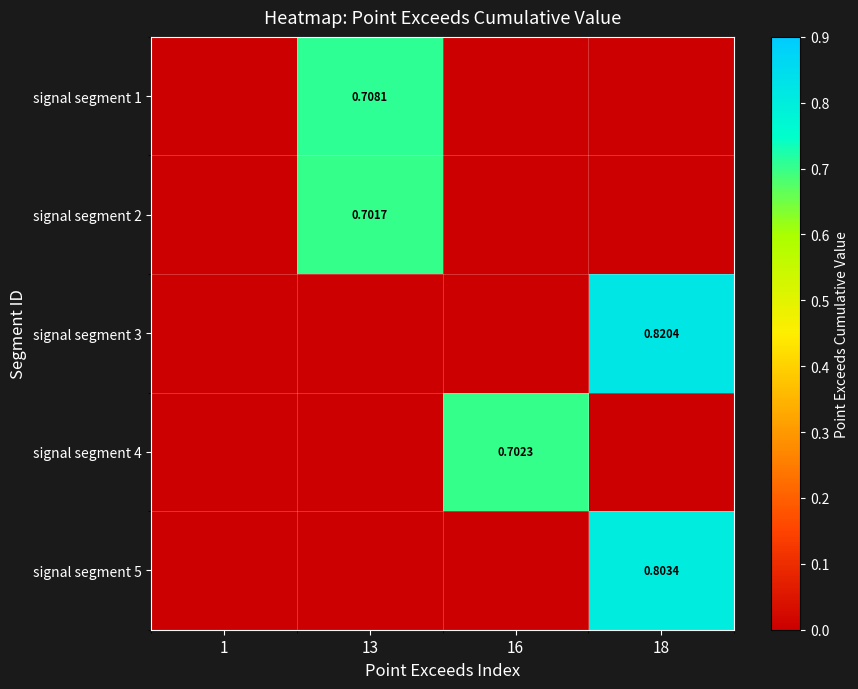

At how many categories does at least one series exceed 0?

3